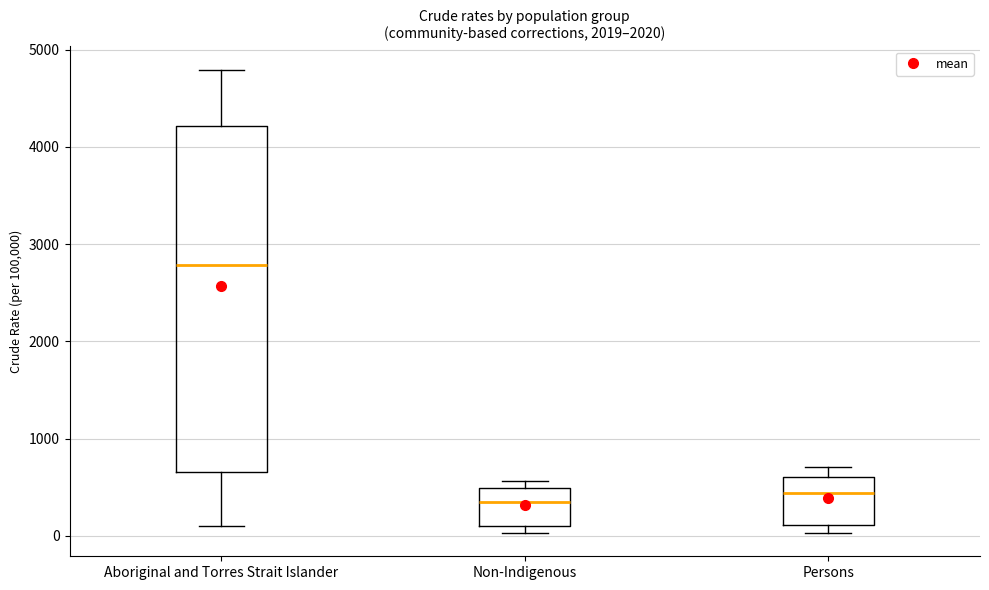

Where does the lower whisker of the box for Aboriginal and Torres Strait Islander end on the y-axis? The values are not printed on the chart, so give them approximately, as read against the axis.

100